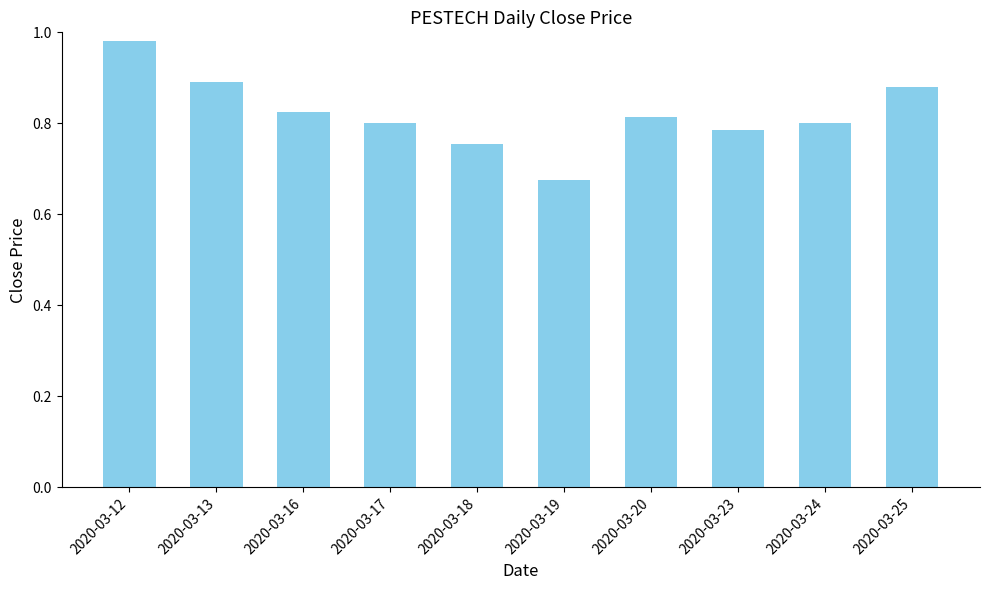

Count the number of categories in the chart.

10